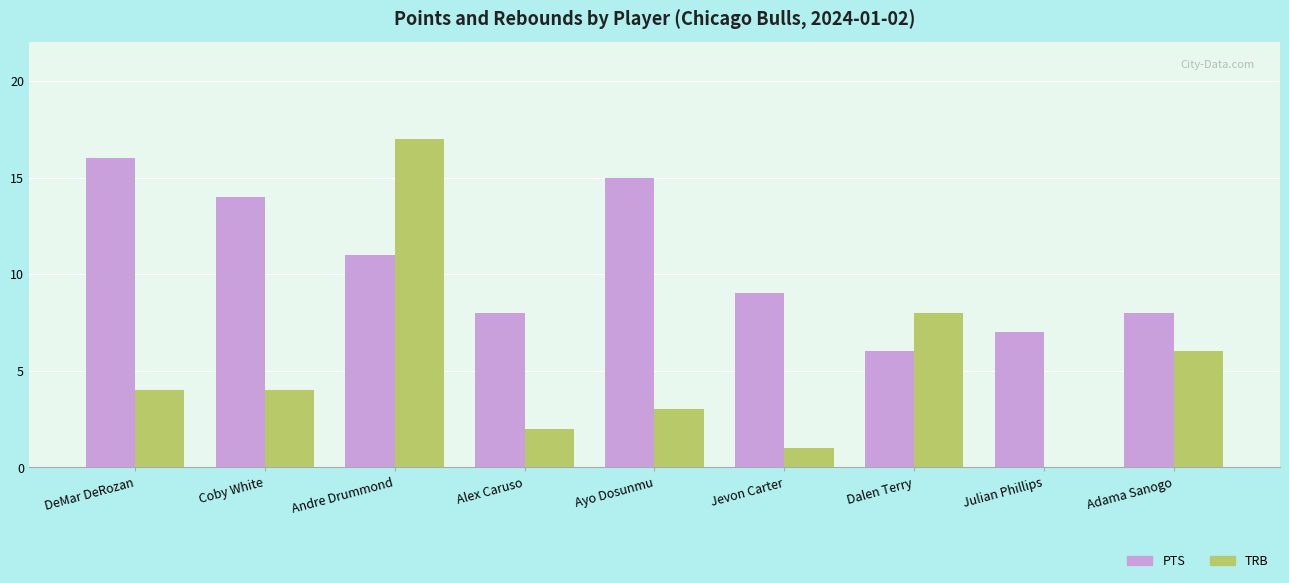

Is it true that PTS equals 15 at Andre Drummond?

False